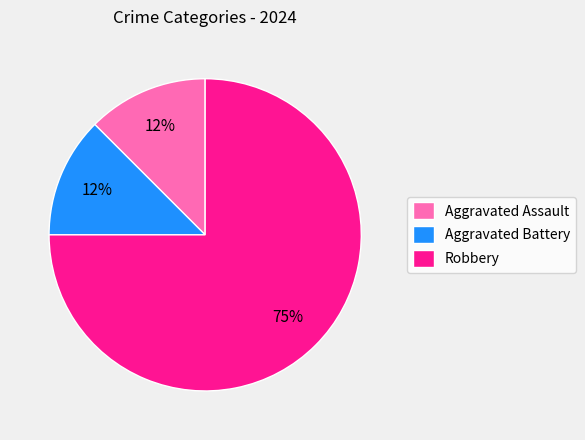

Is the sum of Aggravated Battery and Aggravated Assault greater than half?

No